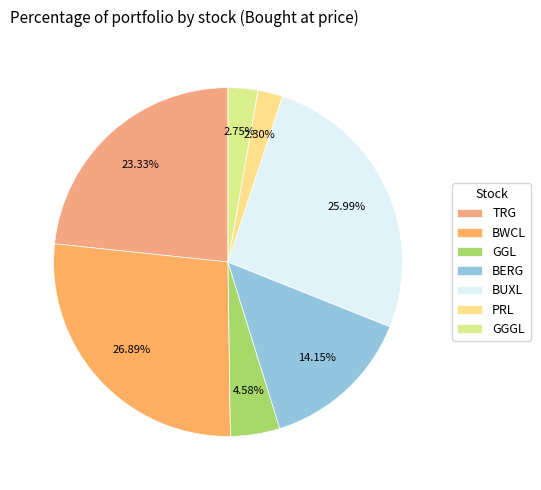

Is there any slice that represents more than half of the pie?

No